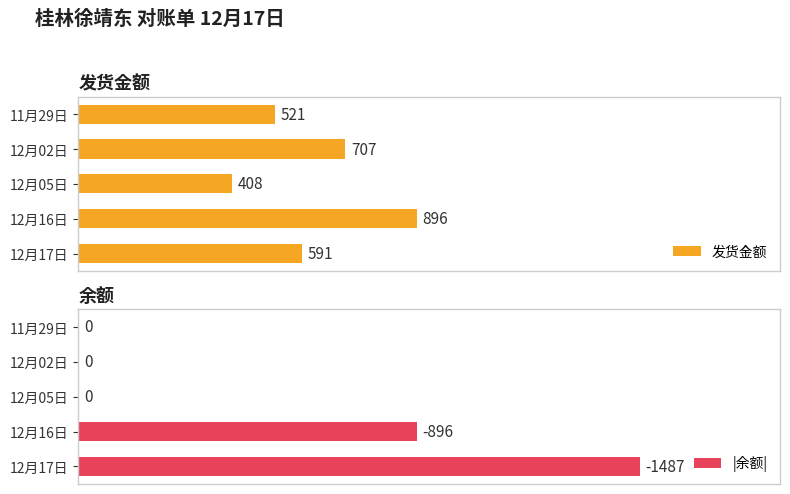

At which label is |余额| closest to 743?

12月16日